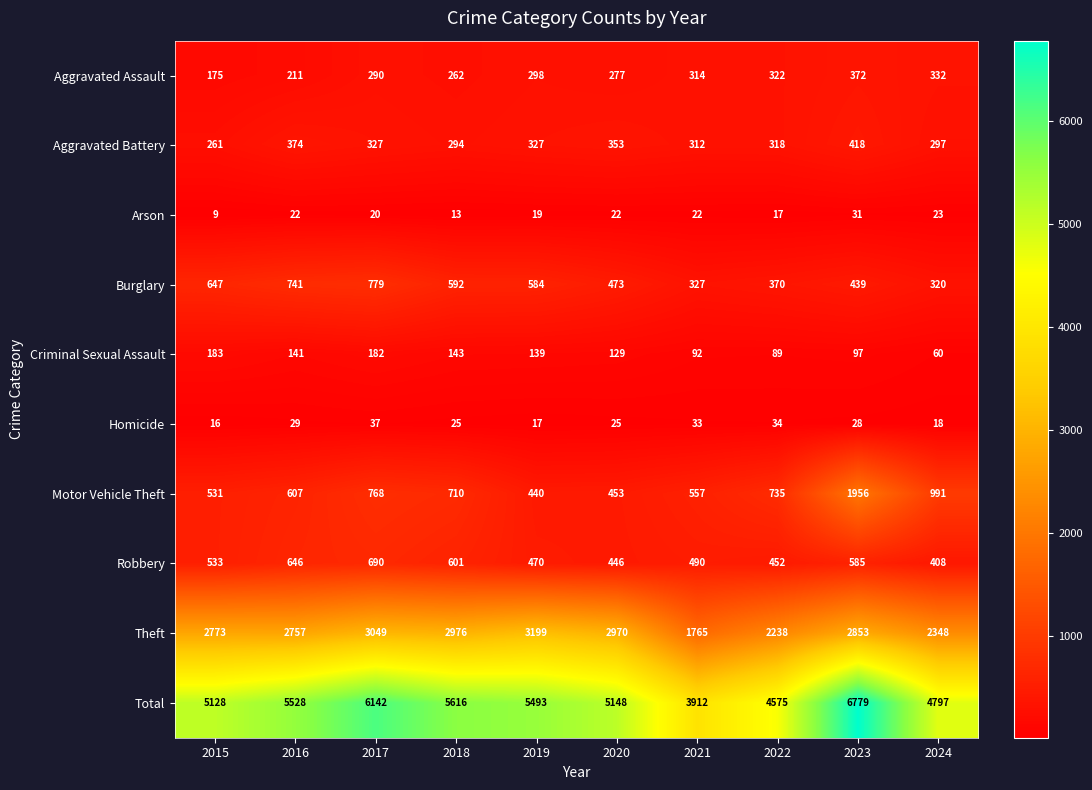

Between 2018 and 2022, which series saw the biggest shift?

Total